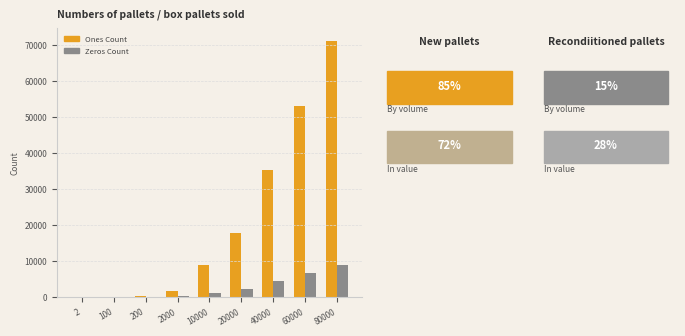

Count the number of data series in this chart.

2